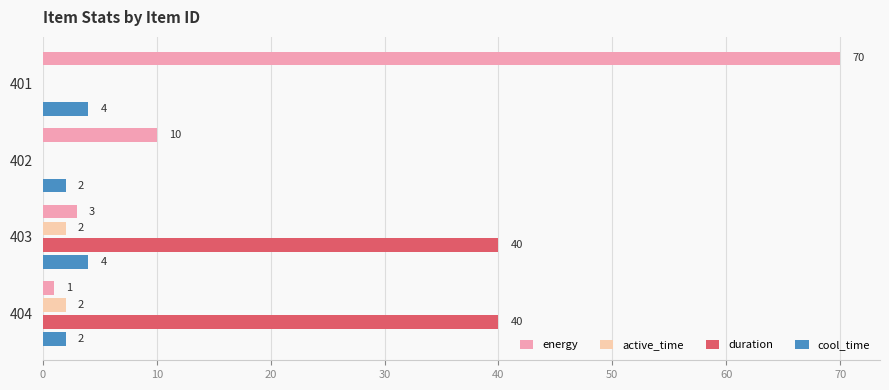

What is the sum of the cool_time values at 404 and 402?

4